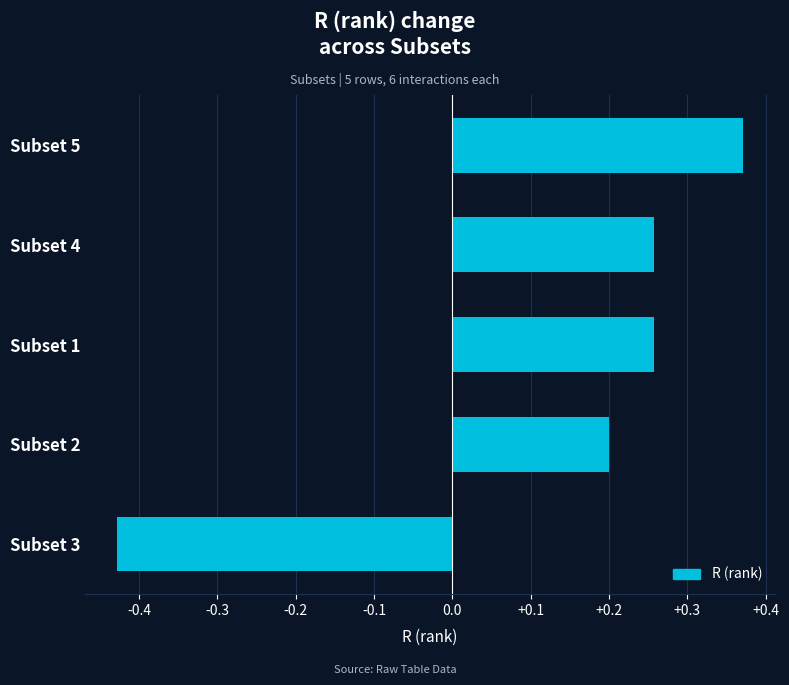

Are the bars horizontal?

Yes